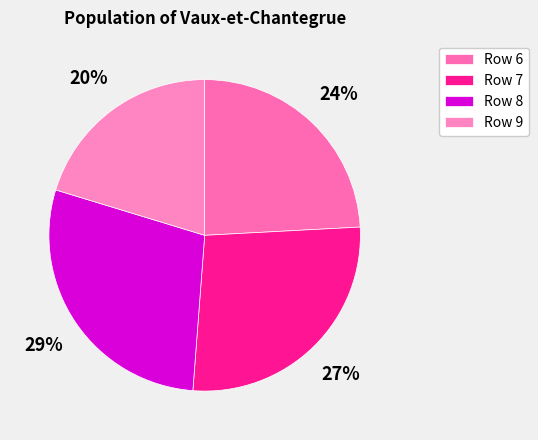

True or false: Row 8 accounts for 18% of the total.

False